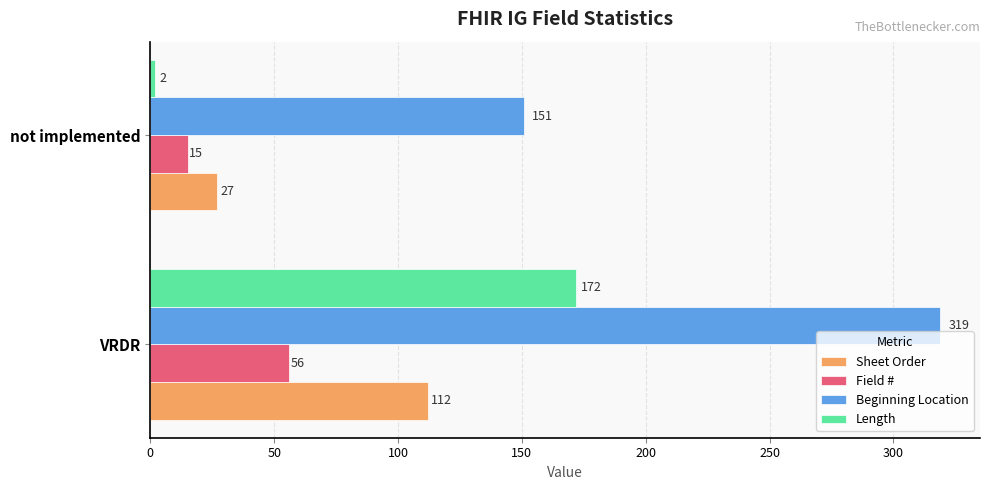

What value does the Field # series have at not implemented, to the nearest 5?

15